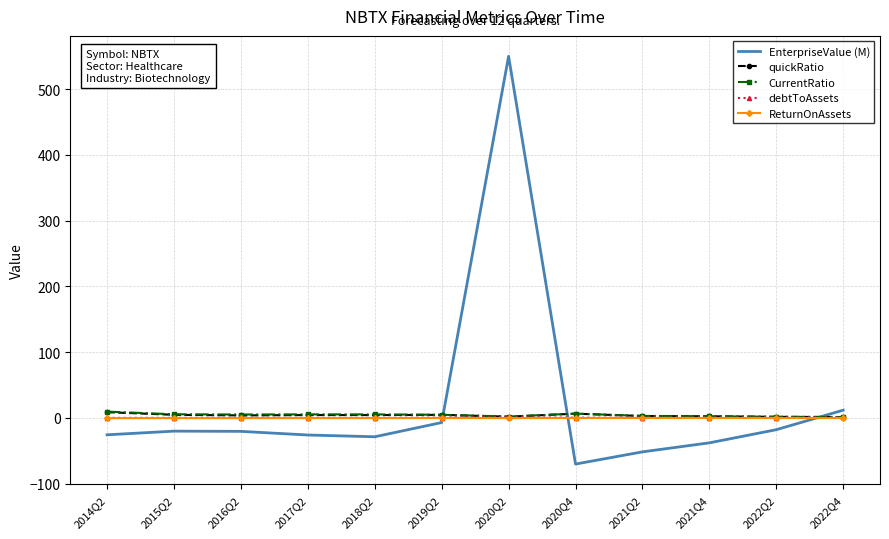

What is the sum of the ReturnOnAssets values at 2018Q2 and 2020Q4?

-0.3